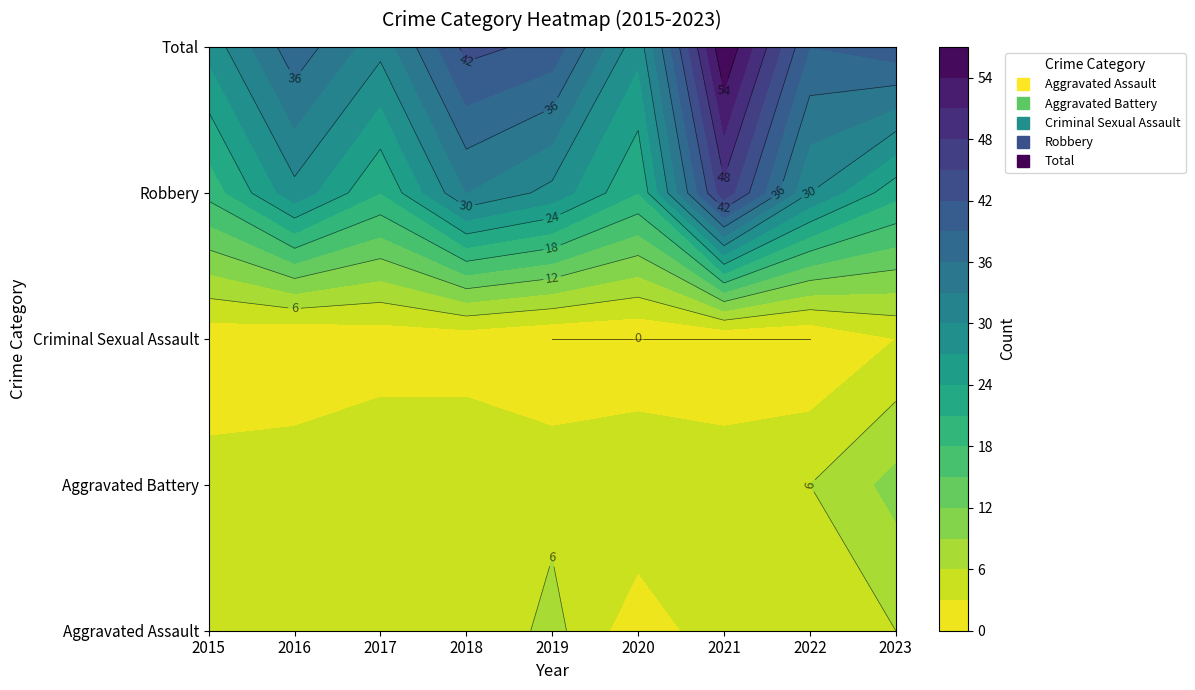

Is the value of Aggravated Assault at 2015 greater than the value of Aggravated Battery at 2019?

No